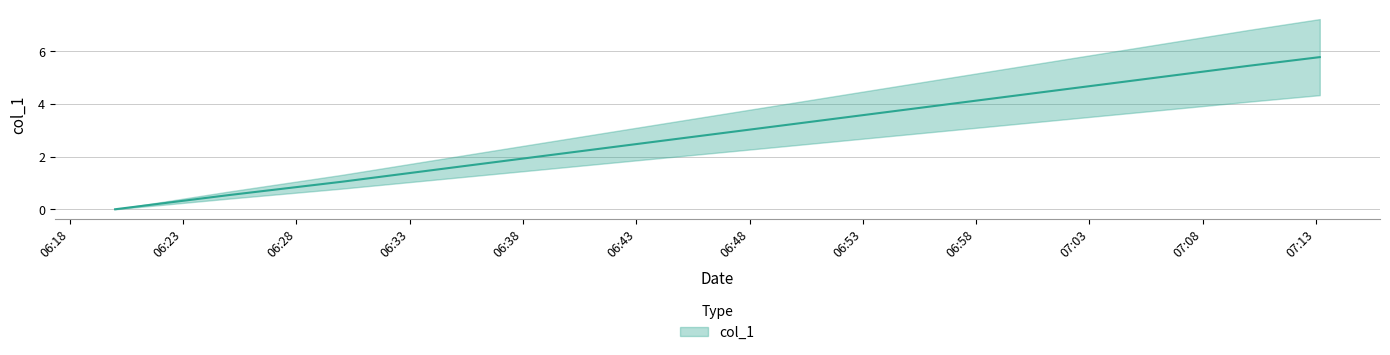

Count the number of data series in this chart.

1